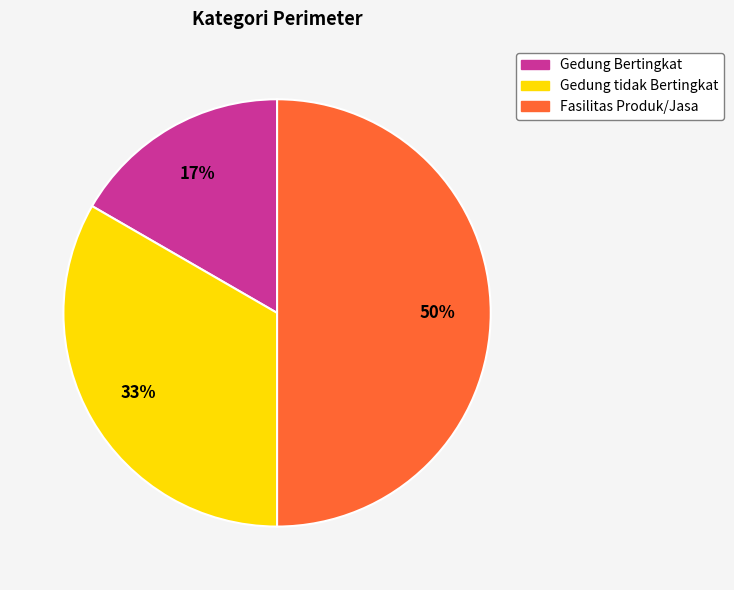

Which slice is the largest?

Fasilitas Produk/Jasa